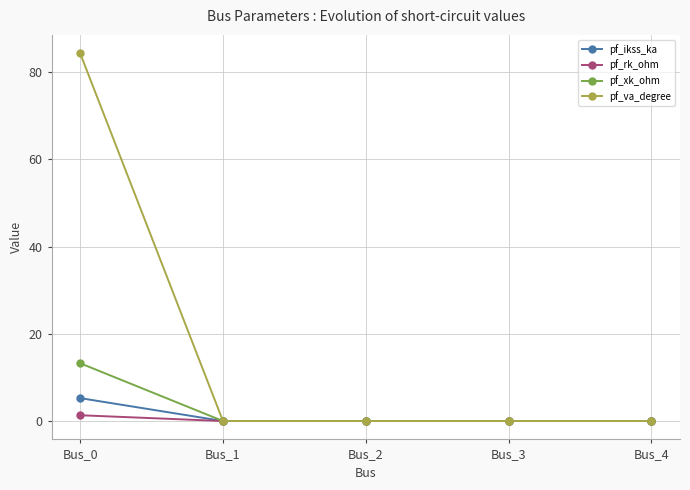

How many series are shown in this chart?

4